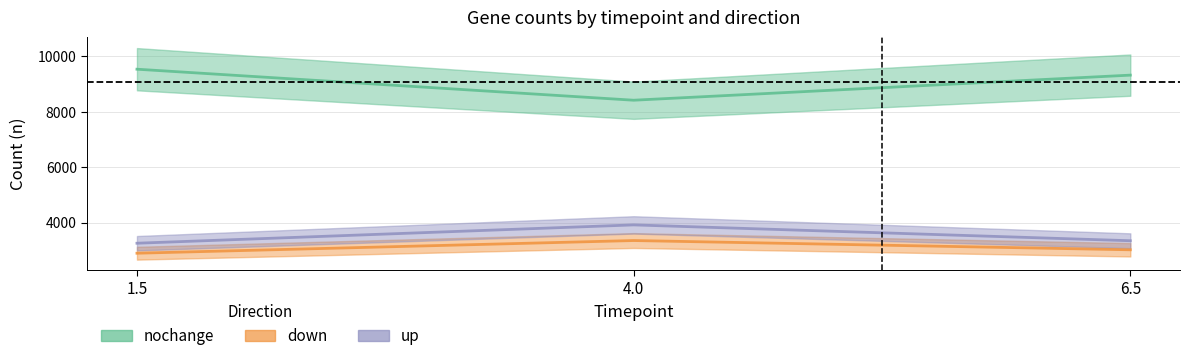

At how many categories does at least one series exceed 8913?

2